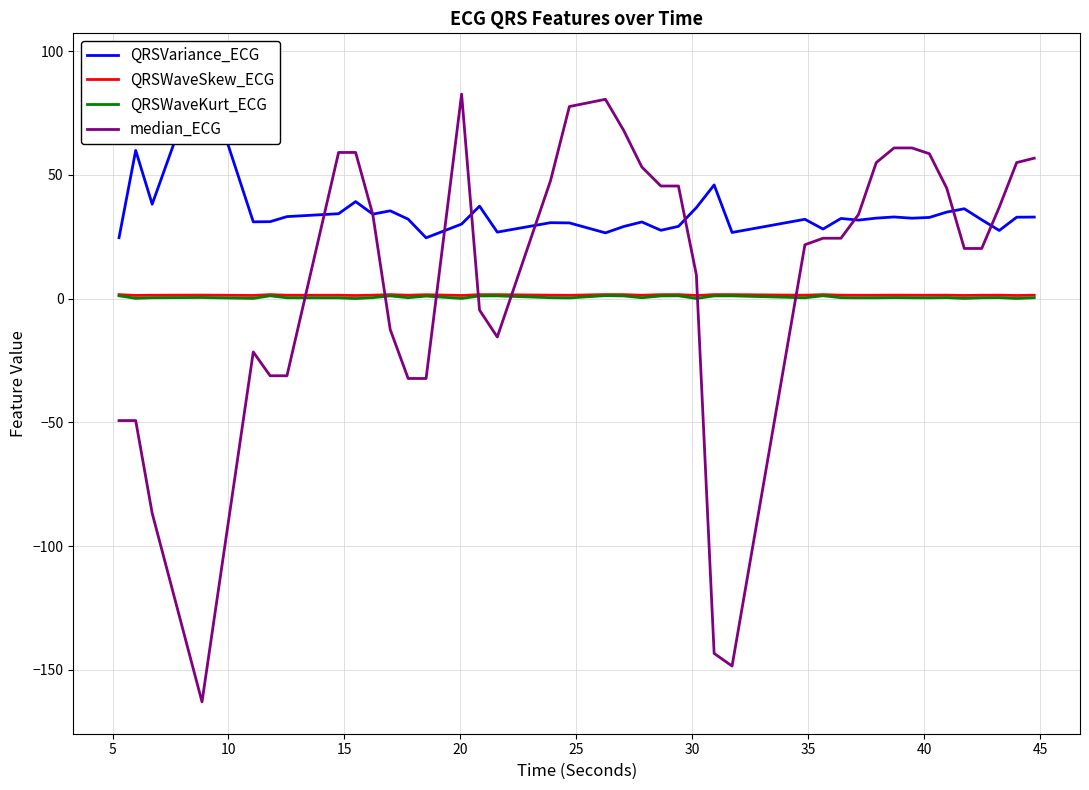

What is the difference between the maximum and minimum values in the QRSWaveSkew_ECG series?

0.4